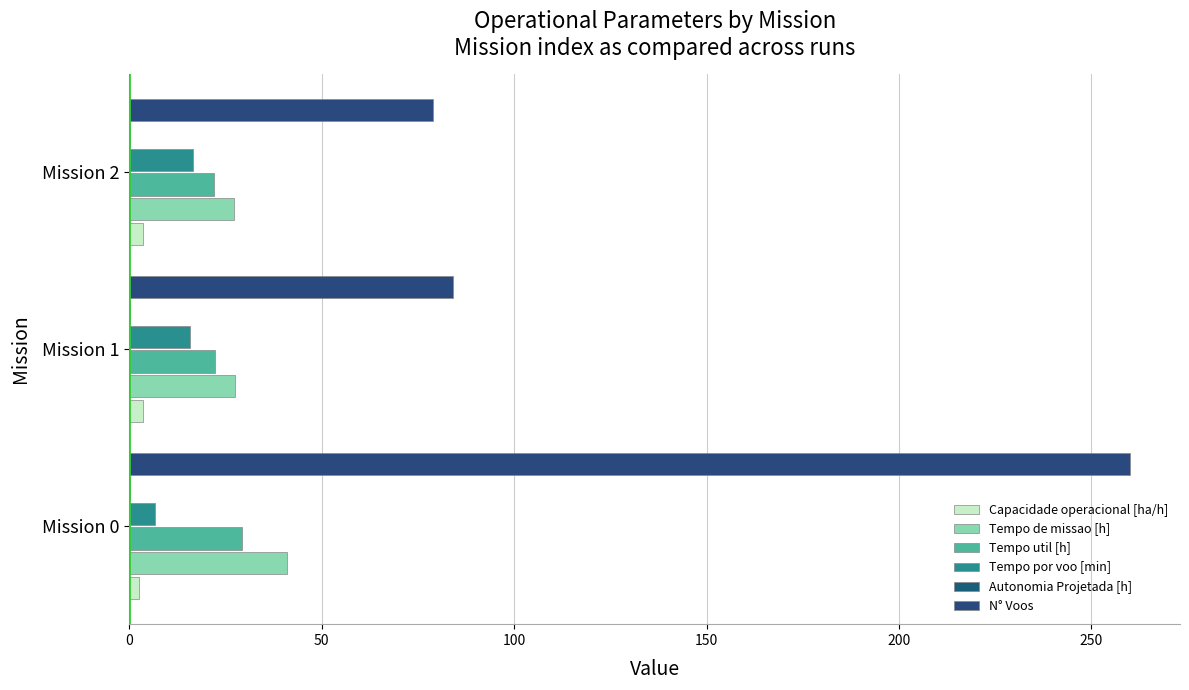

Rank the series by their maximum value, from lowest to highest.

Autonomia Projetada [h], Capacidade operacional [ha/h], Tempo por voo [min], Tempo util [h], Tempo de missao [h], N° Voos